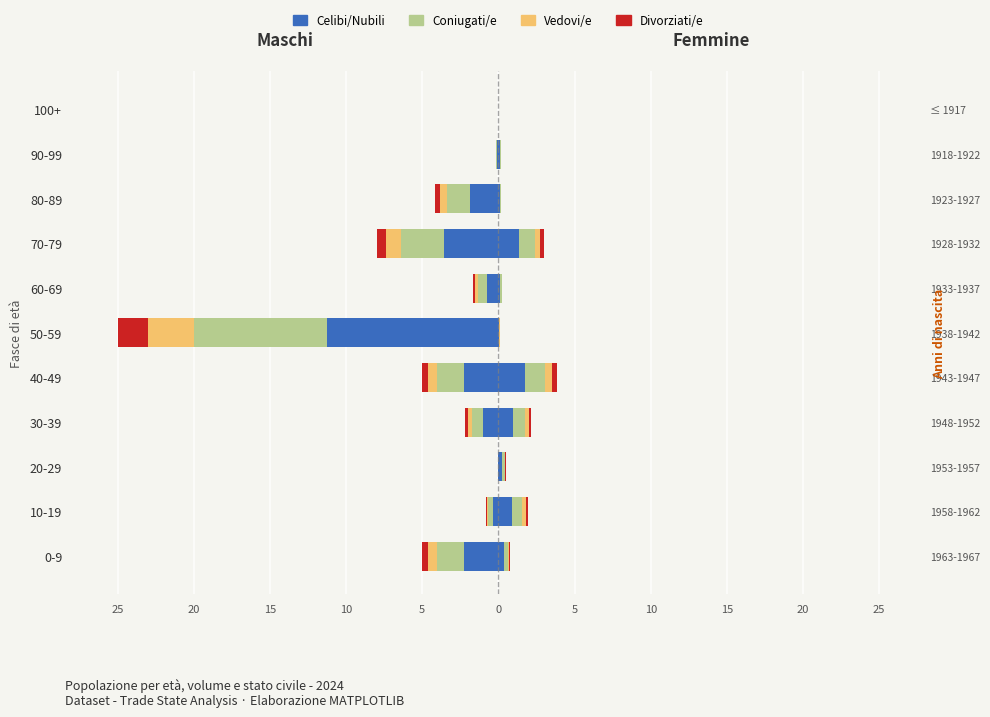

Between 30-39 and 100+, which is larger?

100+